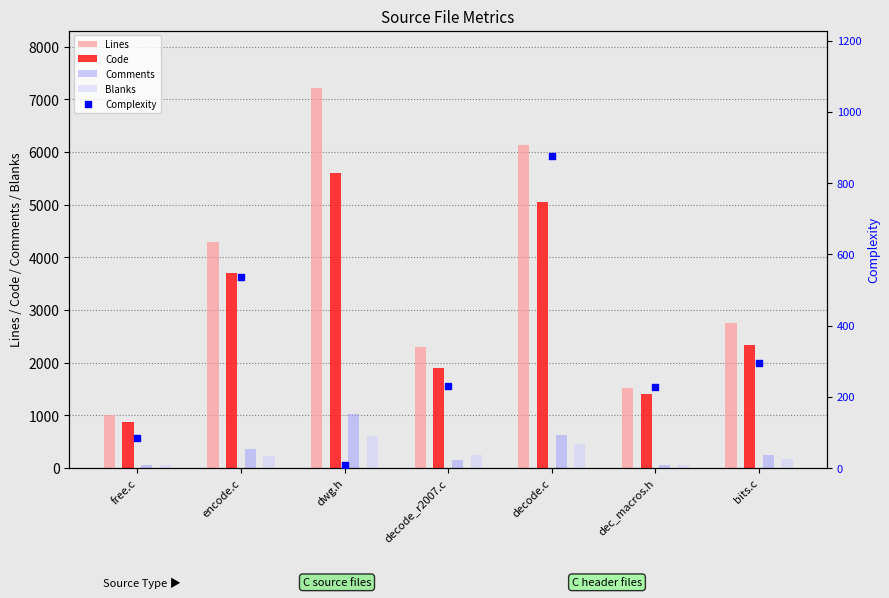

Which series contains the highest Y value?

Lines